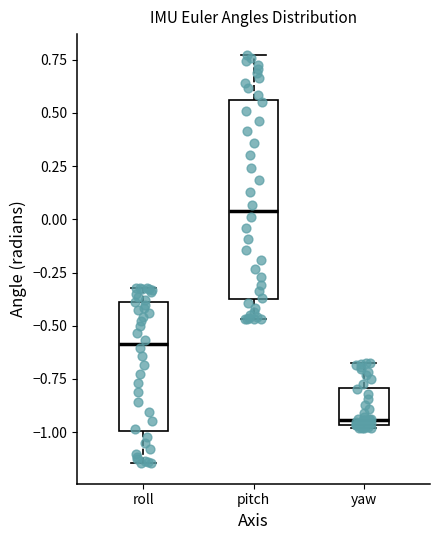

Reading left to right, read every box against the y-axis: the position of its median line, the range the box covers, and the ends of its whiskers. The values are not printed on the chart, so give them approximately, as read against the axis.

roll: median -0.60, box -1.00 to -0.40, whiskers -1.15 to -0.30
pitch: median 0.05, box -0.40 to 0.55, whiskers -0.45 to 0.75
yaw: median -0.95 (just above the box's lower edge), box -0.95 to -0.80, whiskers -1.00 to -0.65